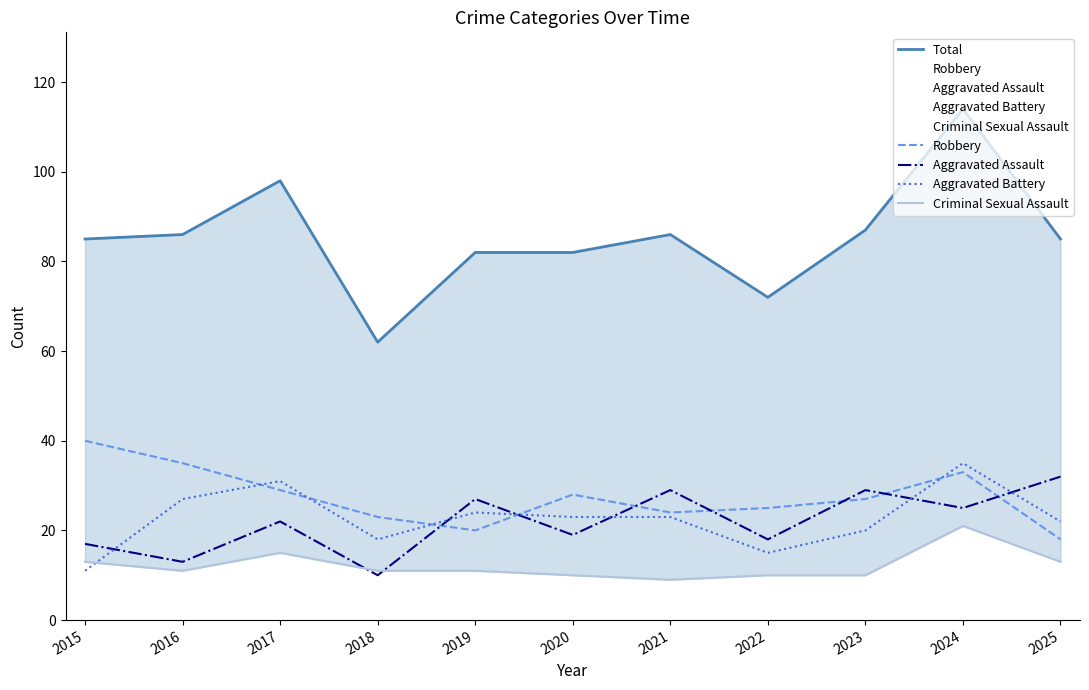

How many values in the Aggravated Assault series exceed 22?

5